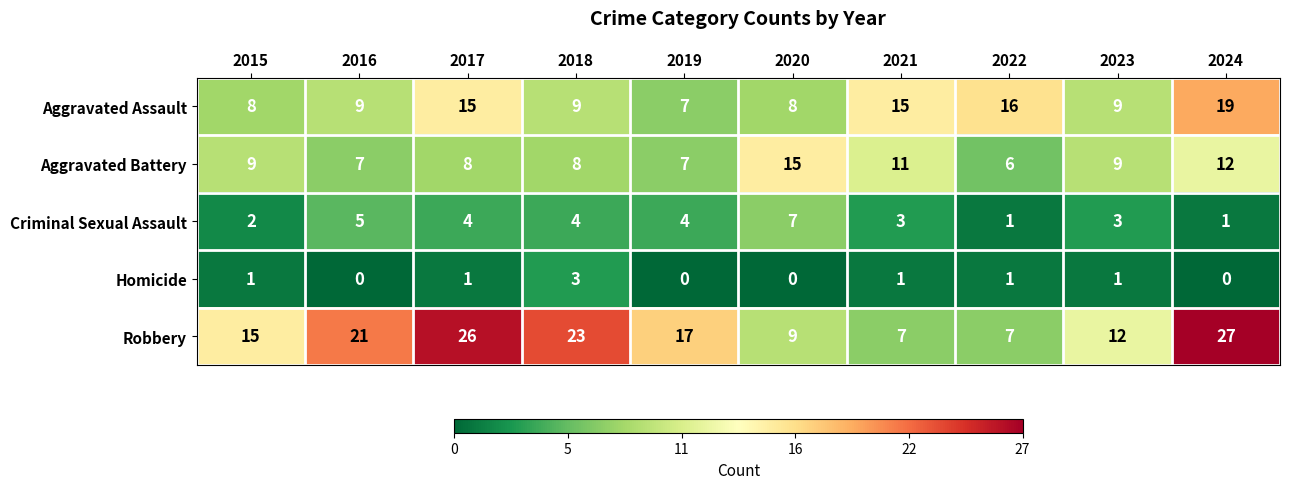

What is the sum of all Homicide values?

8